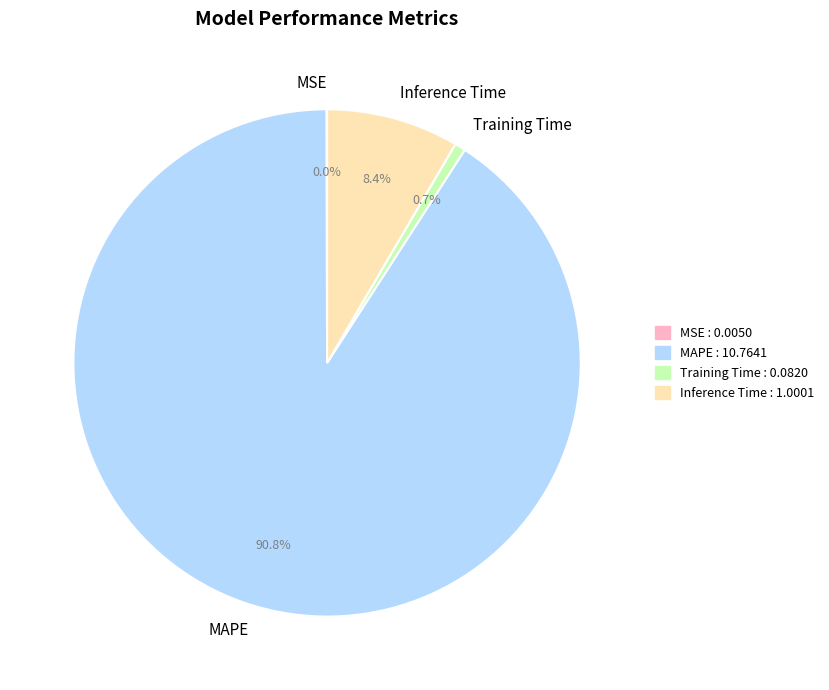

Does any single category account for the majority?

Yes